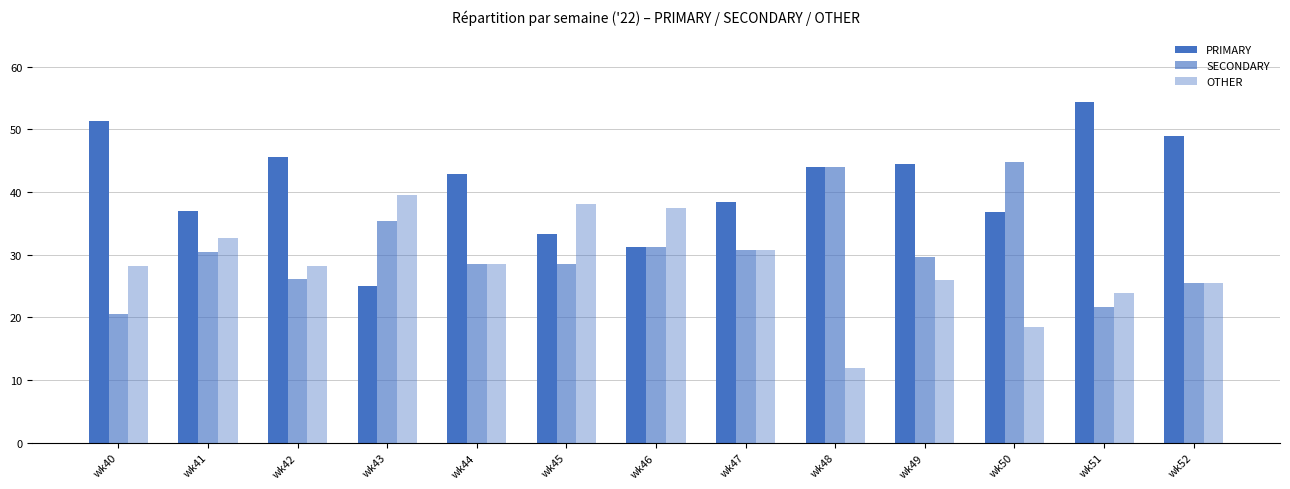

Rank the series by their average value, from highest to lowest.

PRIMARY, SECONDARY, OTHER